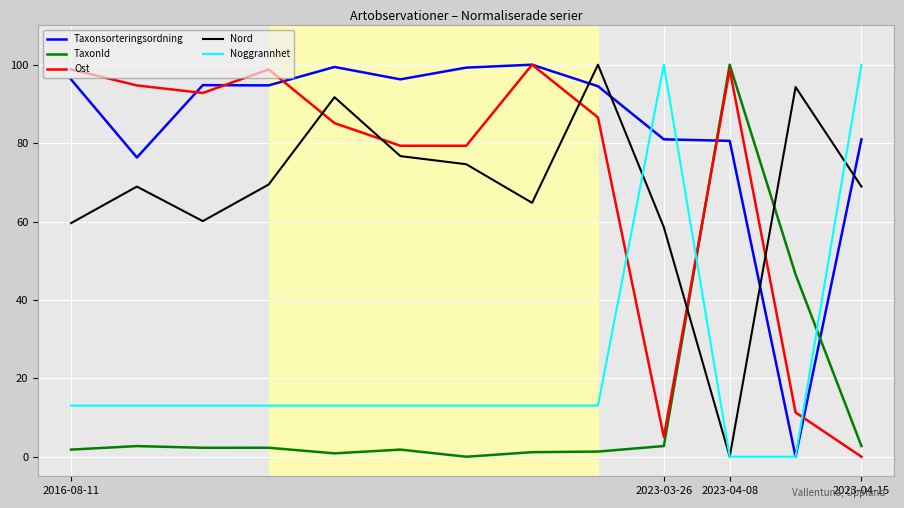

Which series has the largest total across all categories?

Taxonsorteringsordning